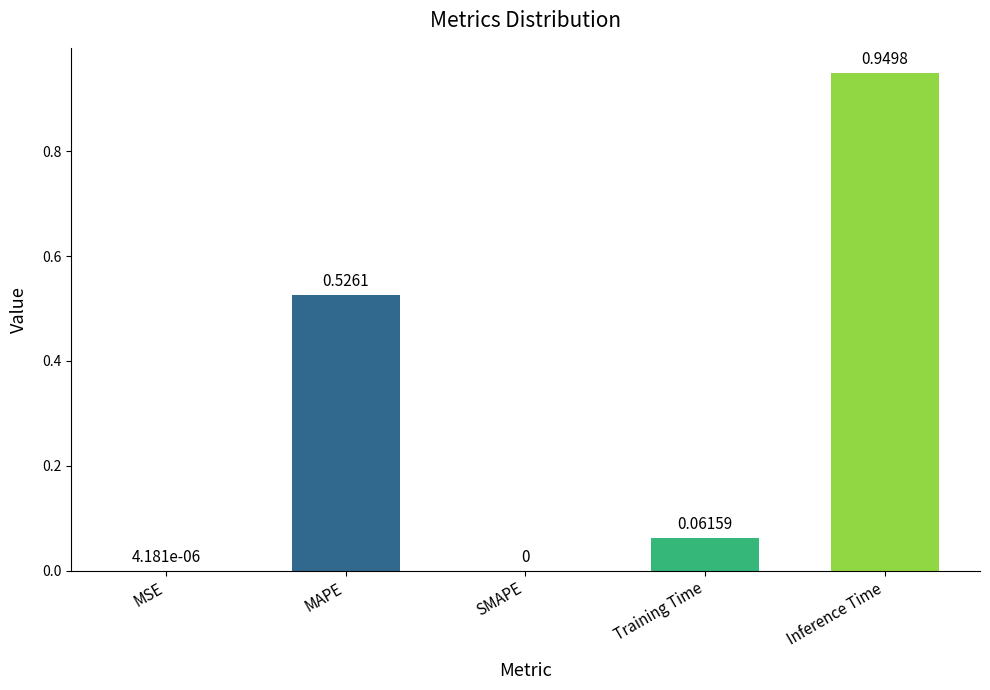

How many values are above zero?

4